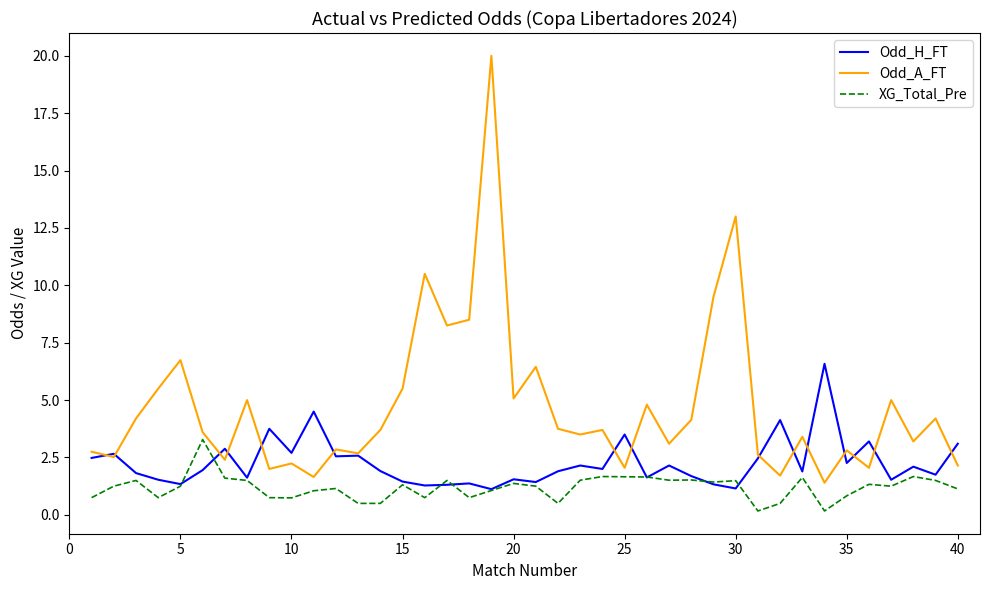

Which series ends up on top after the final intersection of Odd_A_FT and Odd_H_FT?

Odd_H_FT